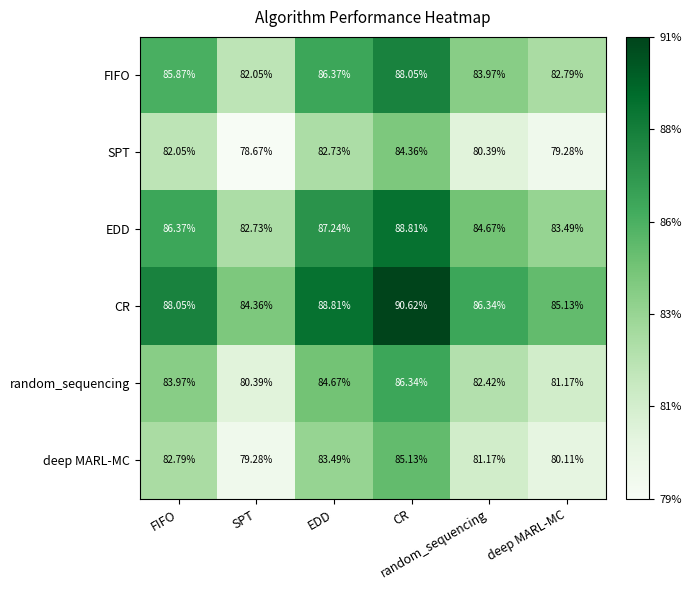

What is the difference between the highest and lowest values at EDD?

6.1